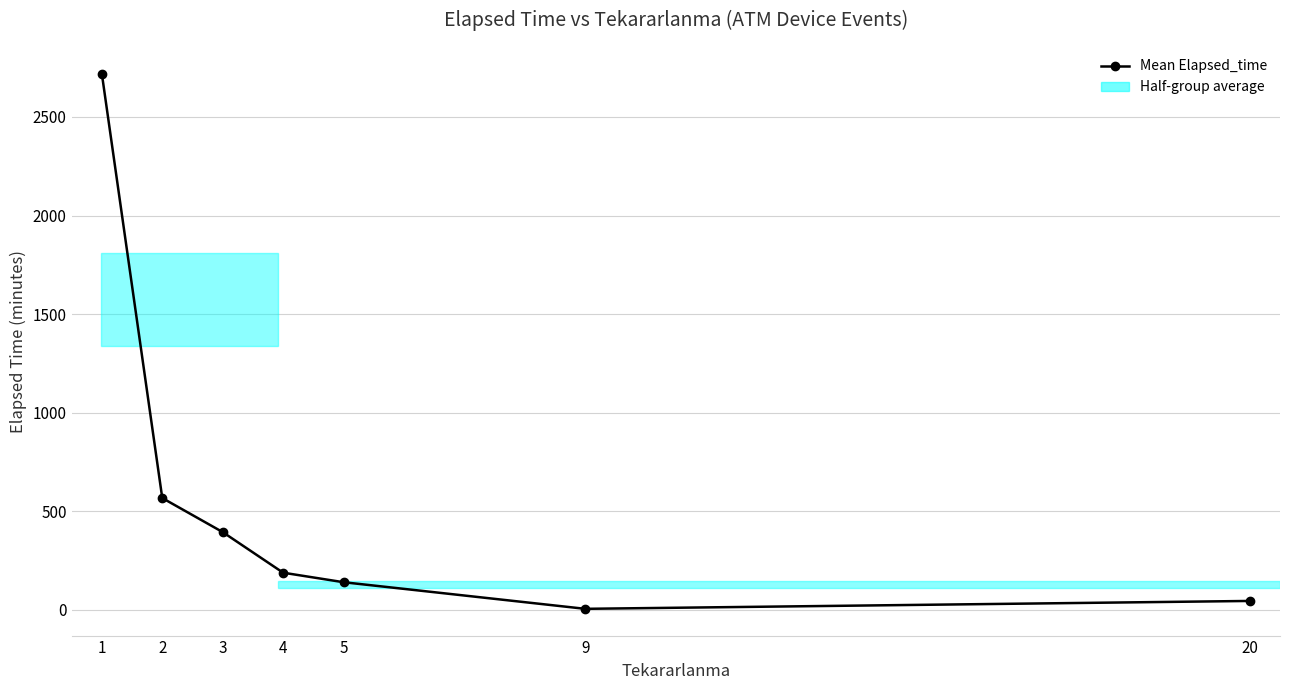

How many interior local valleys (lower than both neighbors) does the data have?

1